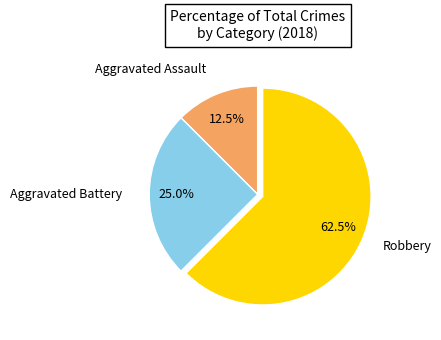

Is there any slice that represents more than half of the pie?

Yes